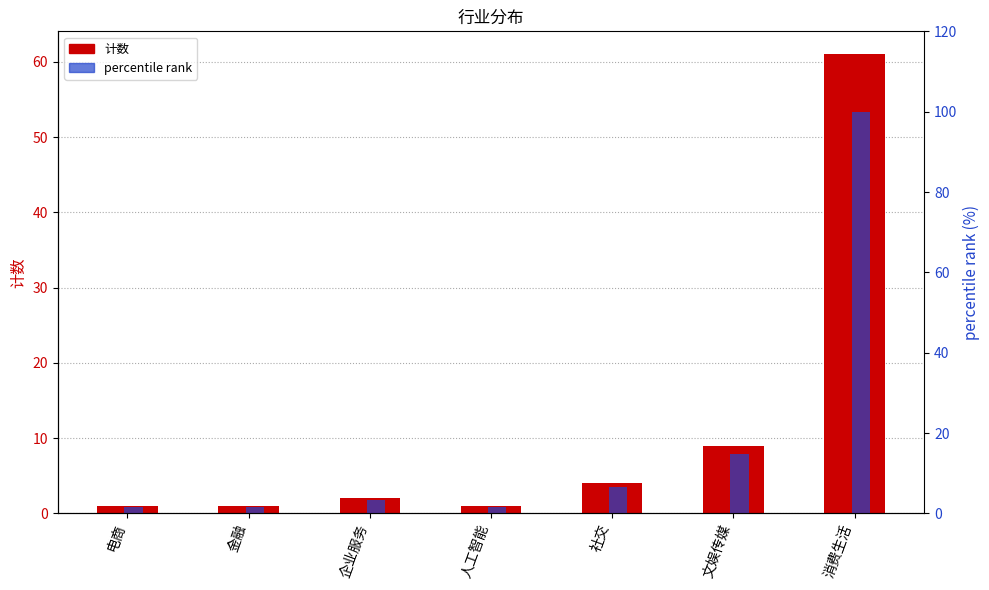

What is the difference between the maximum and minimum values in the 计数 series?

60.0